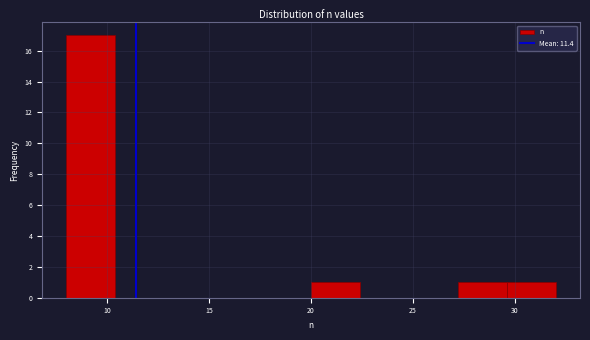

Which range on the x-axis has the tallest bar?

8.0 to 10.4